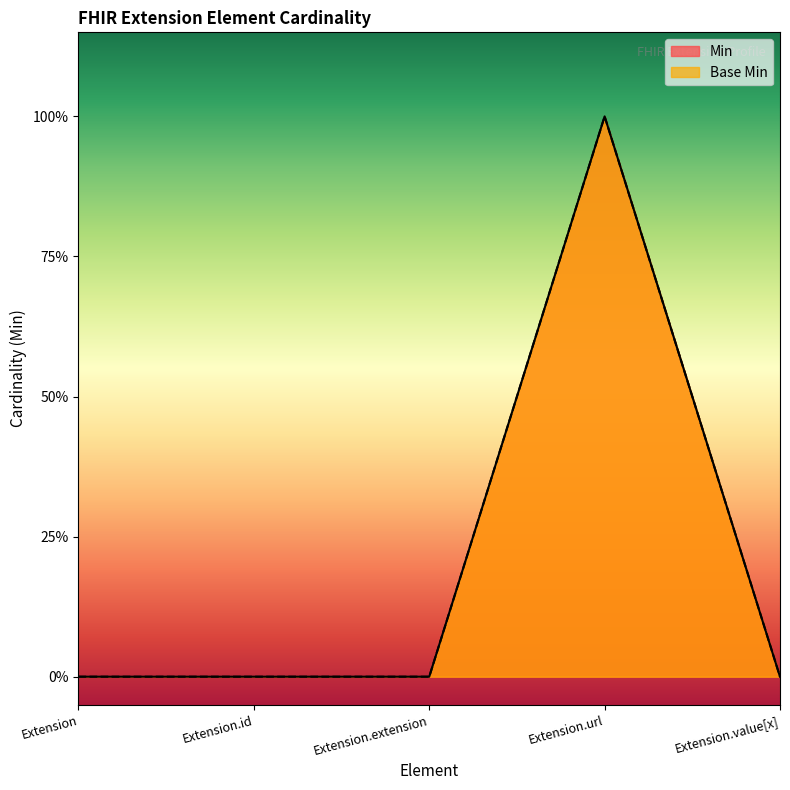

At which category is the sum across all series the highest?

Extension.url